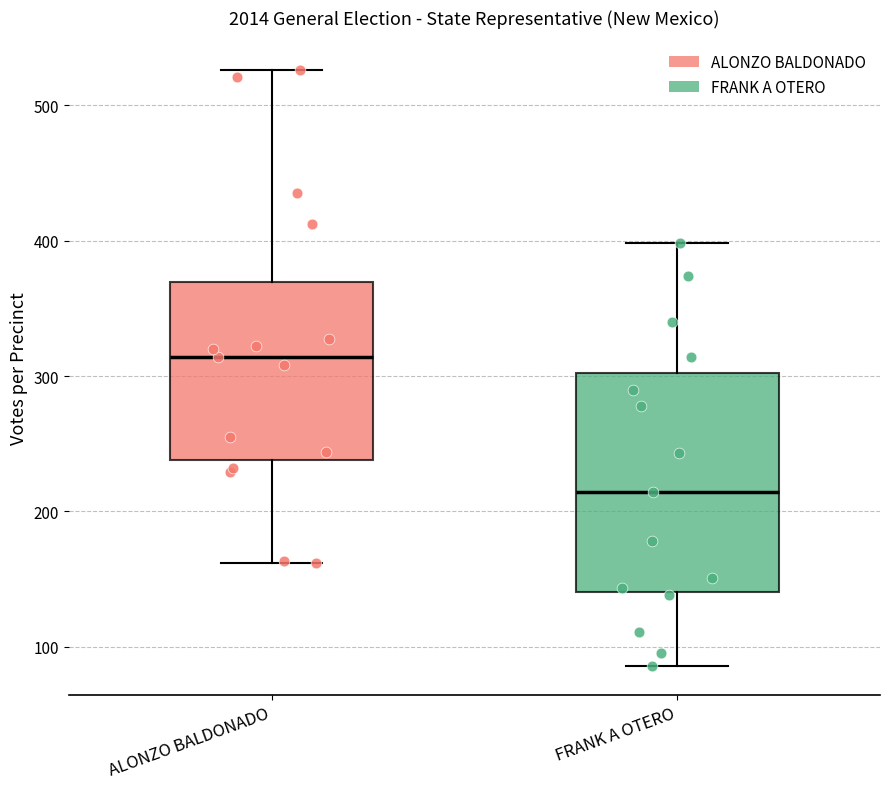

Reading left to right, read every box against the y-axis: the position of its median line, the range the box covers, and the ends of its whiskers. The values are not printed on the chart, so give them approximately, as read against the axis.

ALONZO BALDONADO: median 310, box 240 to 370, whiskers 160 to 530
FRANK A OTERO: median 210, box 140 to 300, whiskers 90 to 400